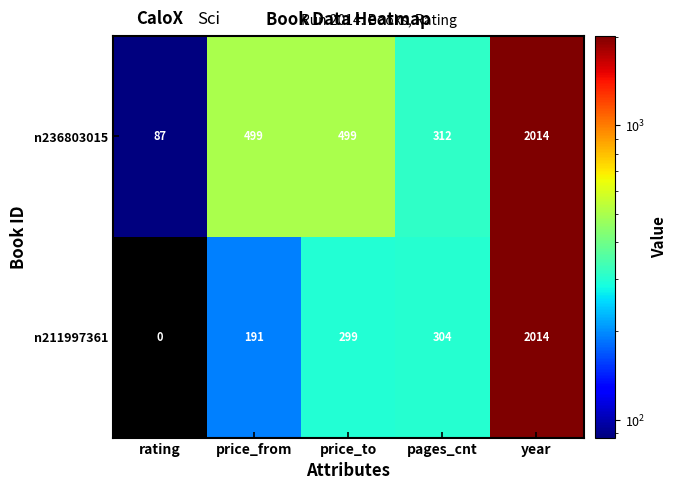

What is the difference between the second highest and second lowest values in the n211997361 series?

113